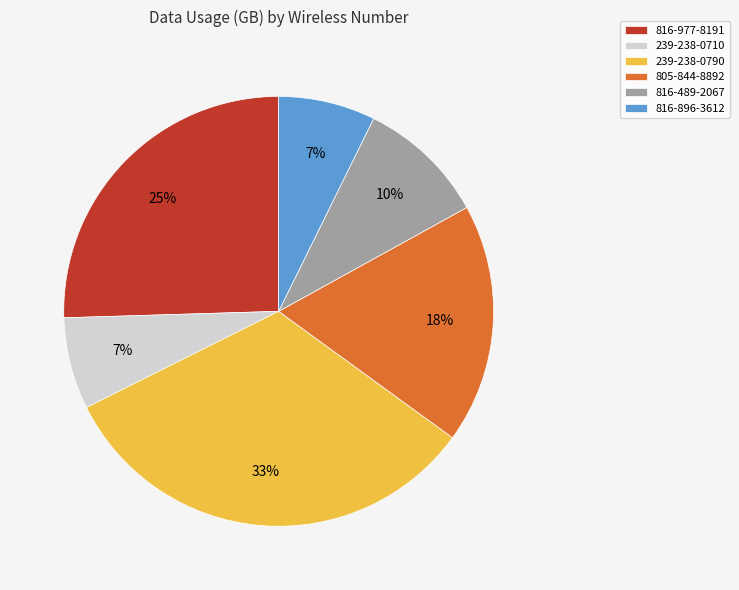

Count the number of slices in the pie.

6